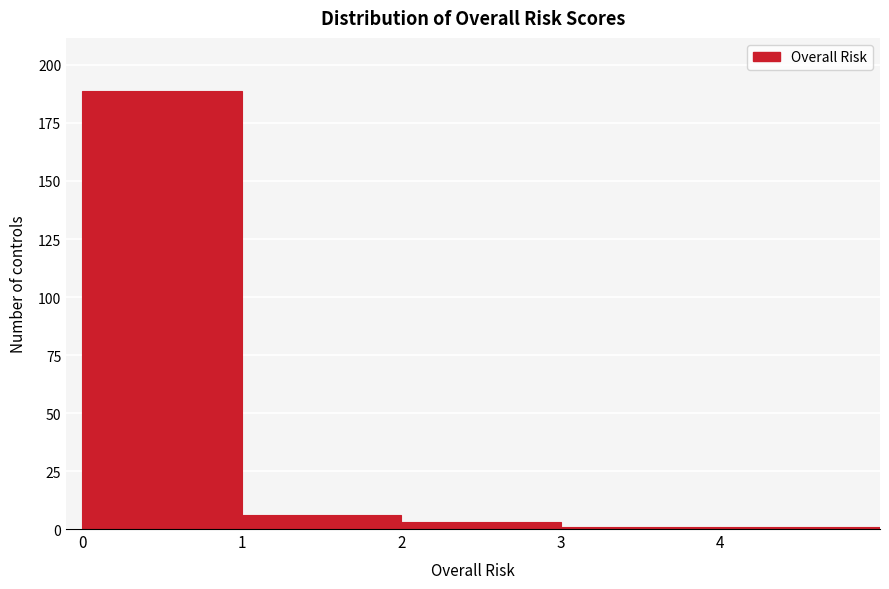

Reading left to right, transcribe this chart: for each bar, give the range it covers on the x-axis and its height. The values are not printed on the chart, so give them approximately, as read against the axis.

0 to 1: 190
1 to 2: 5
2 to 3: under 5
3 to 4: under 5
4 to 5: under 5